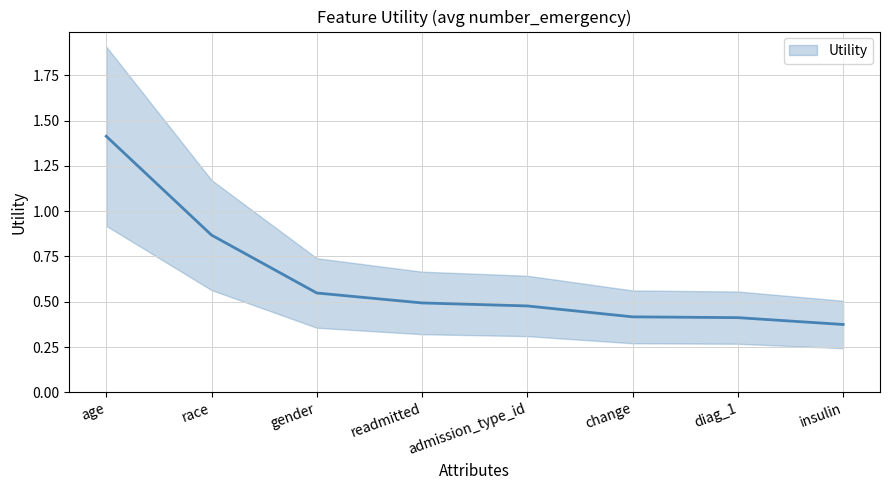

Between age and race, which is larger?

age